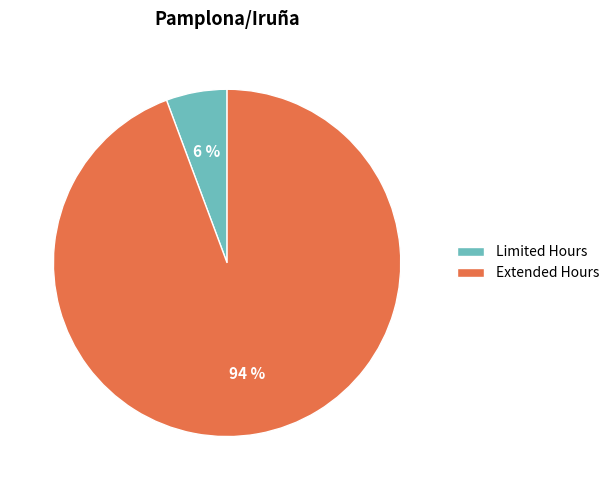

What is the largest slice in the pie chart?

Extended Hours